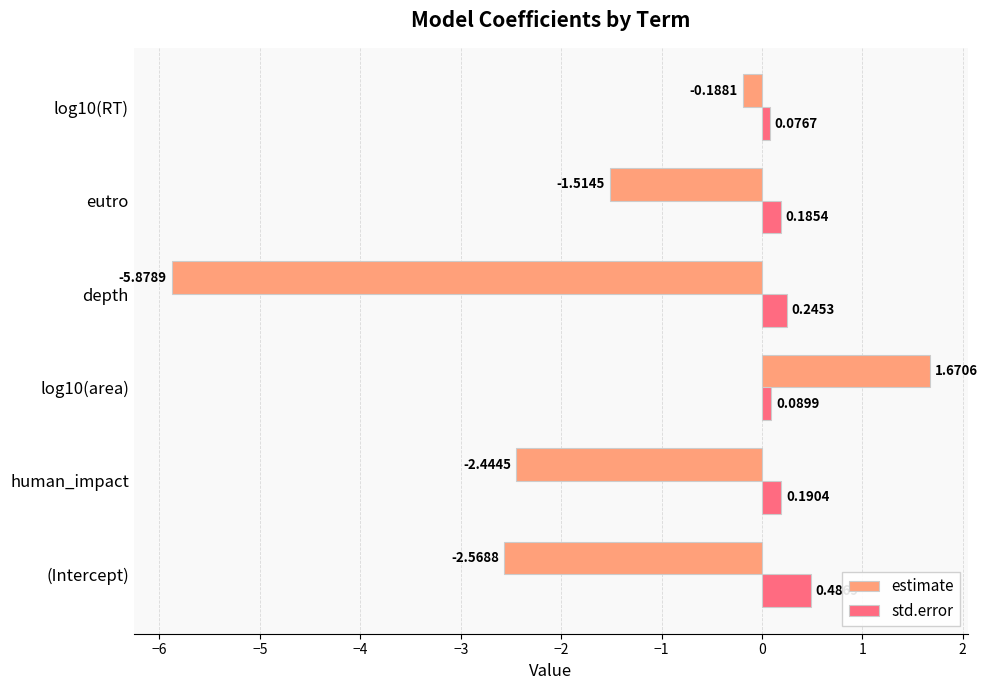

What is the difference between the maximum and minimum values in the estimate series?

7.5